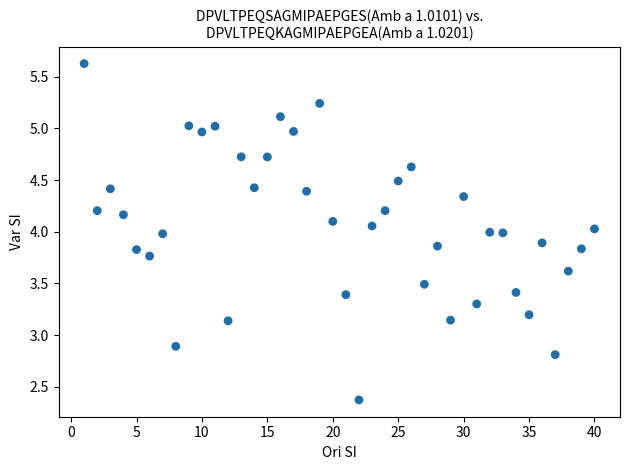

What is the range of X values (max minus min)?

39.0